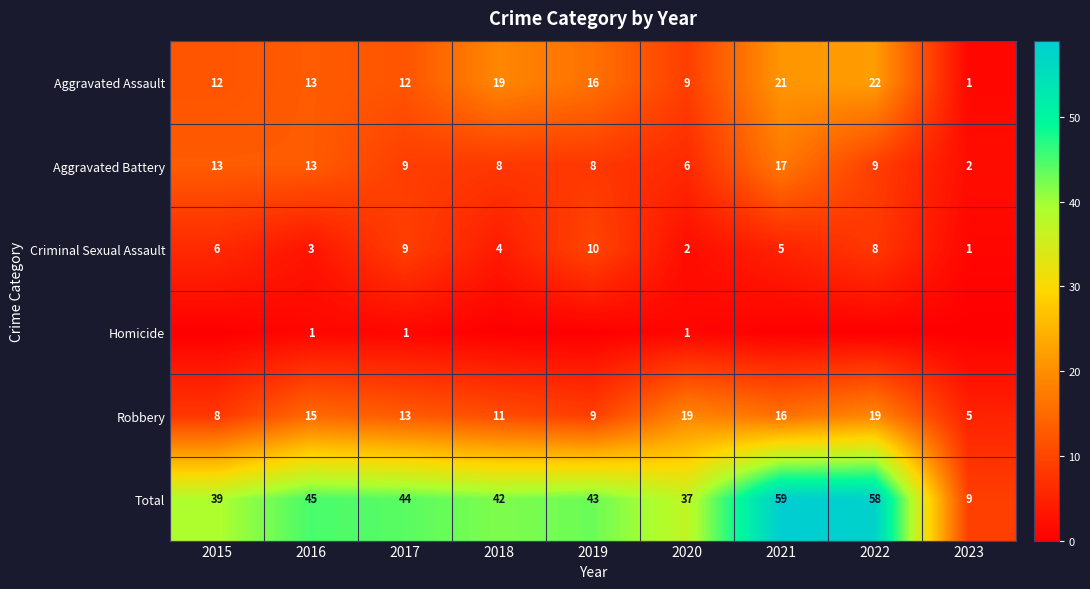

What is the difference between the maximum and minimum values in the Total series?

50